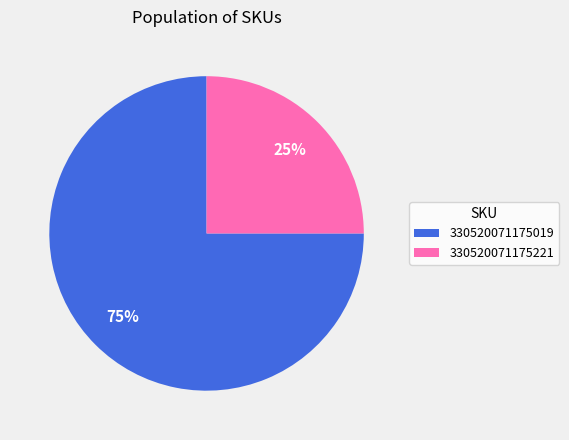

What is the smallest slice in the pie chart?

330520071175221